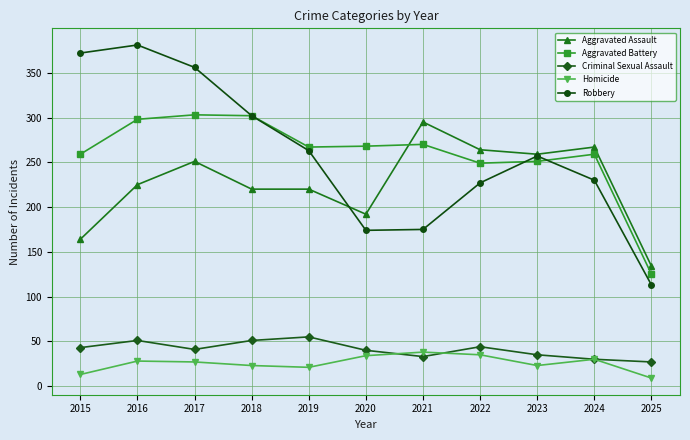

What is the sum of all Robbery values?

2850